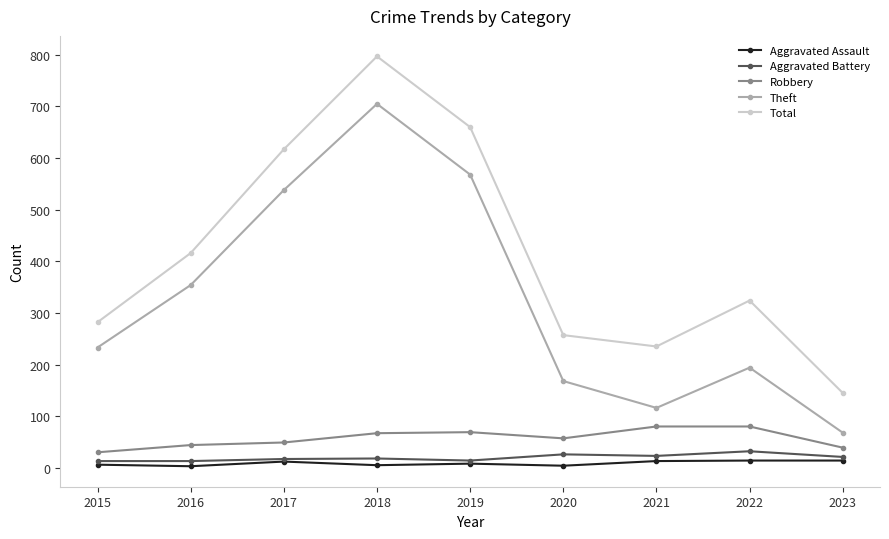

True or false: Robbery has more than 0 points higher than both neighbors.

True